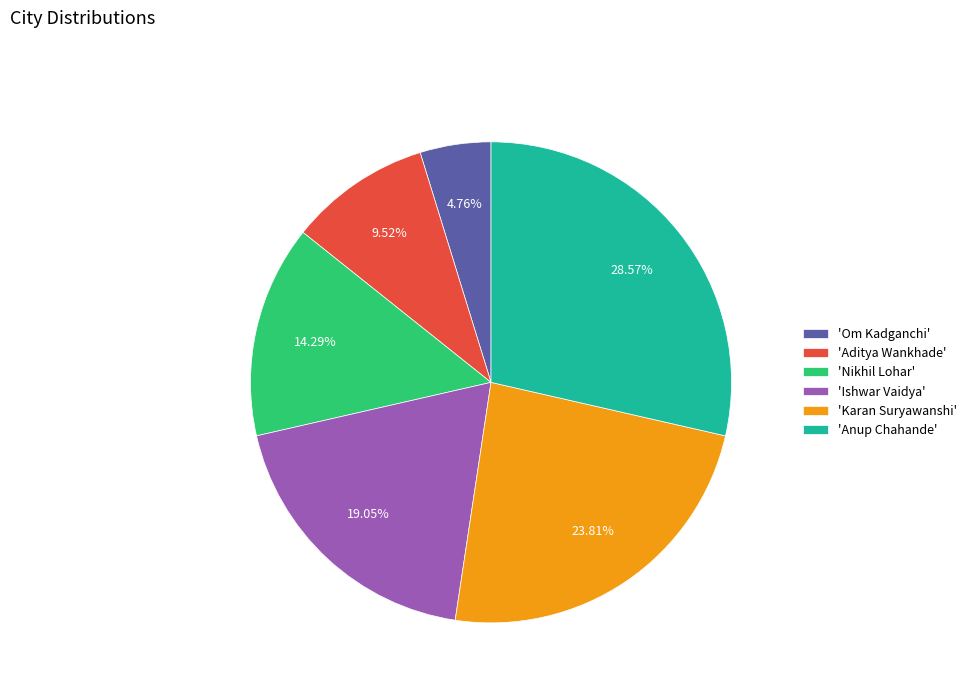

Which category has the biggest portion of the pie?

'Anup Chahande'